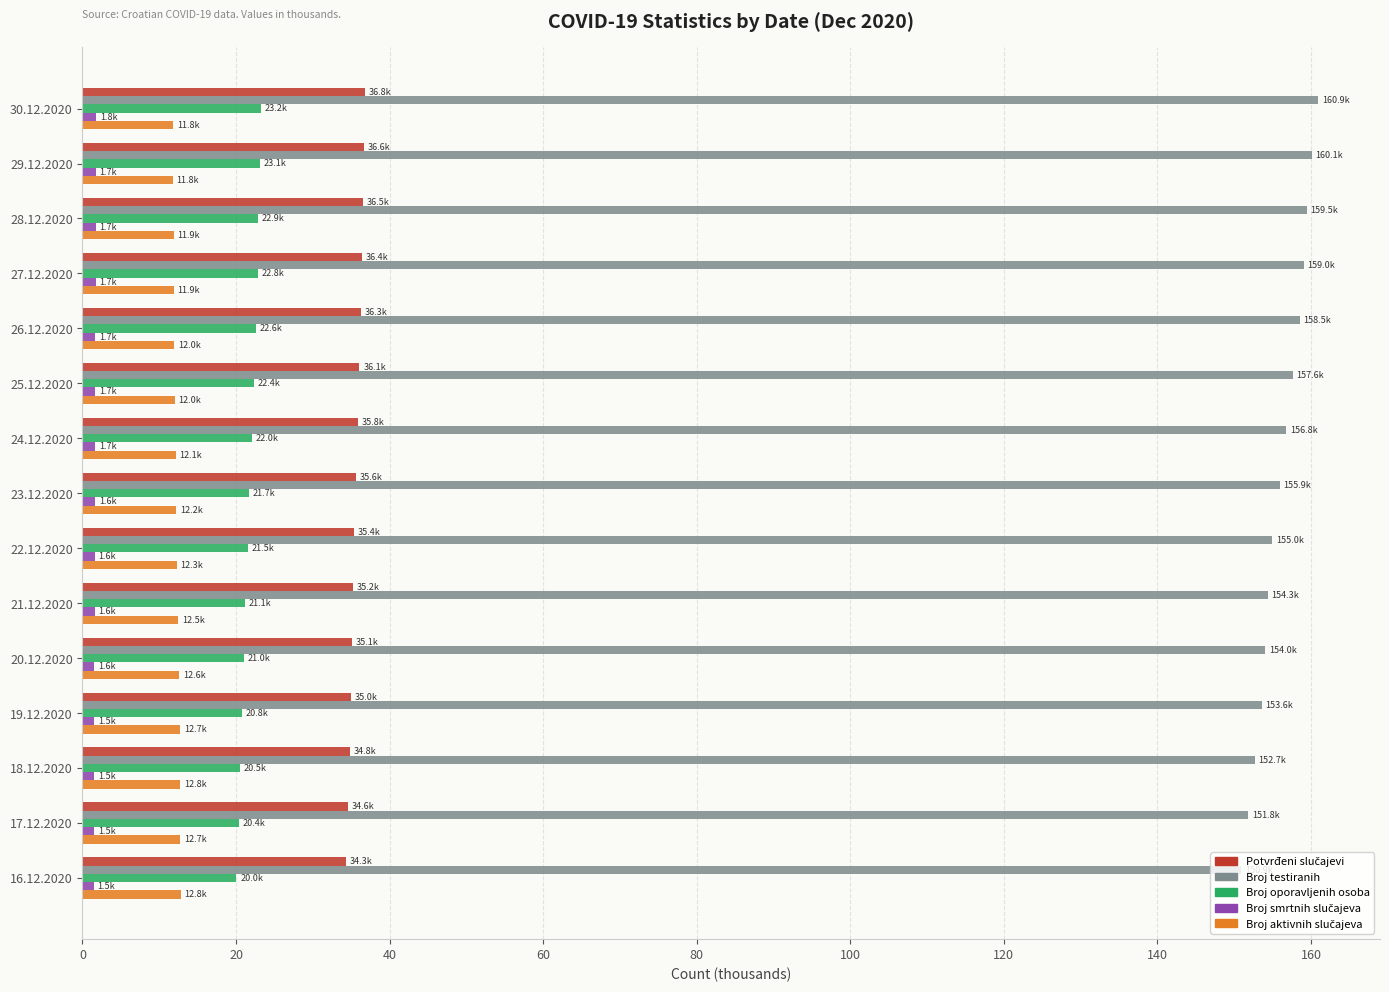

Is it true that Broj oporavljenih osoba equals 20.8 at 19.12.2020?

True